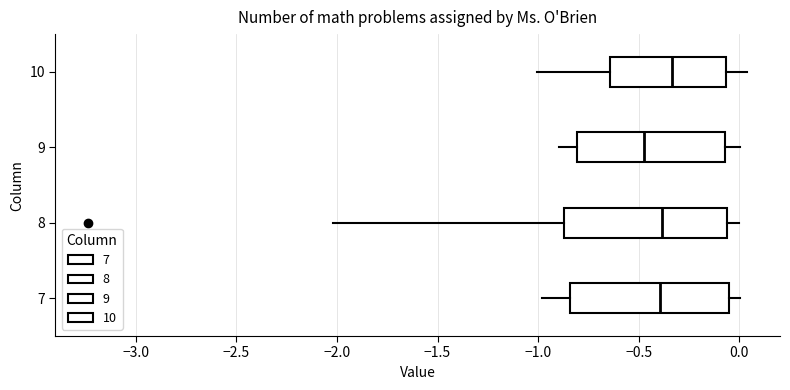

Where is the left edge of the box at y = 7 on the x-axis? The values are not printed on the chart, so give them approximately, as read against the axis.

-0.85